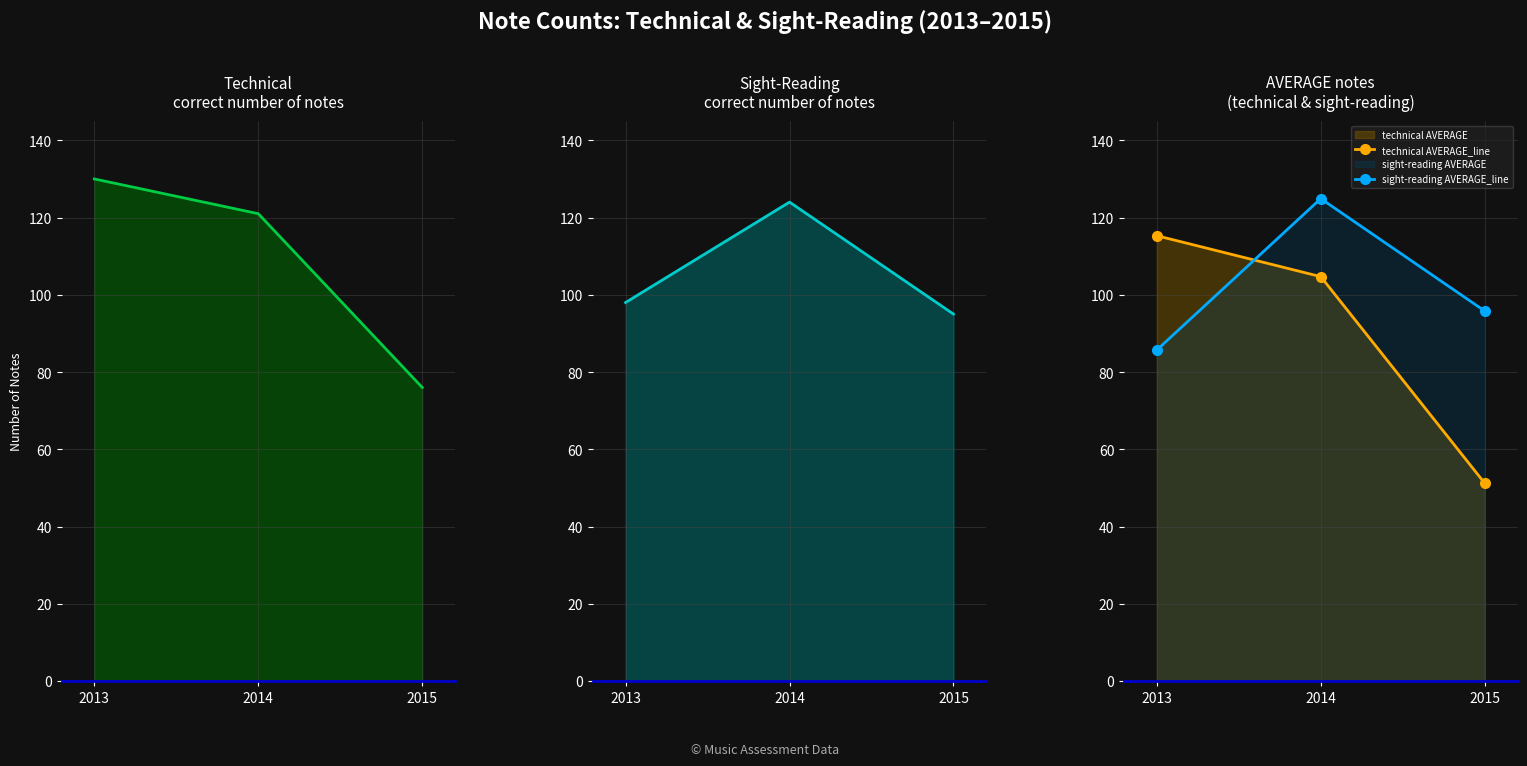

Which series has the largest range (max minus min)?

technical AVERAGE_line